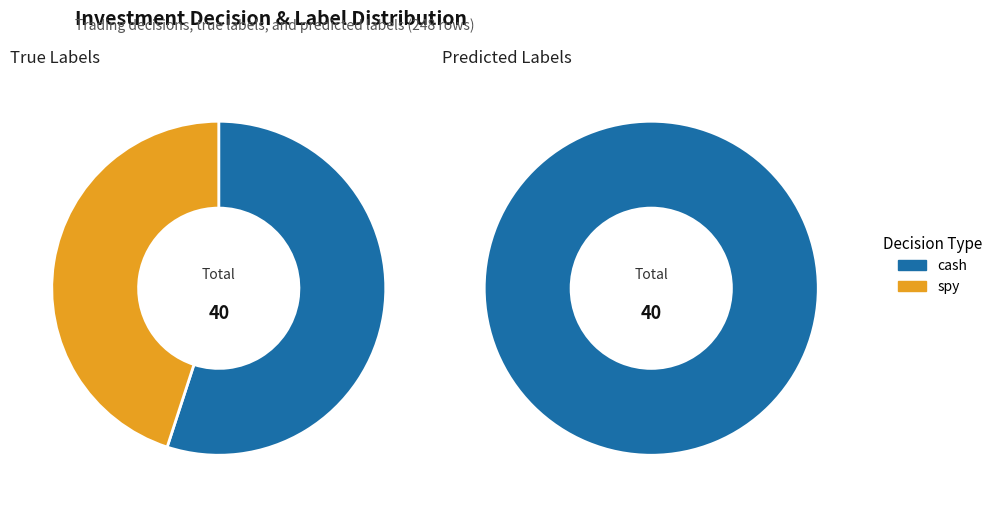

Which has a higher value, 33 or 36?

36